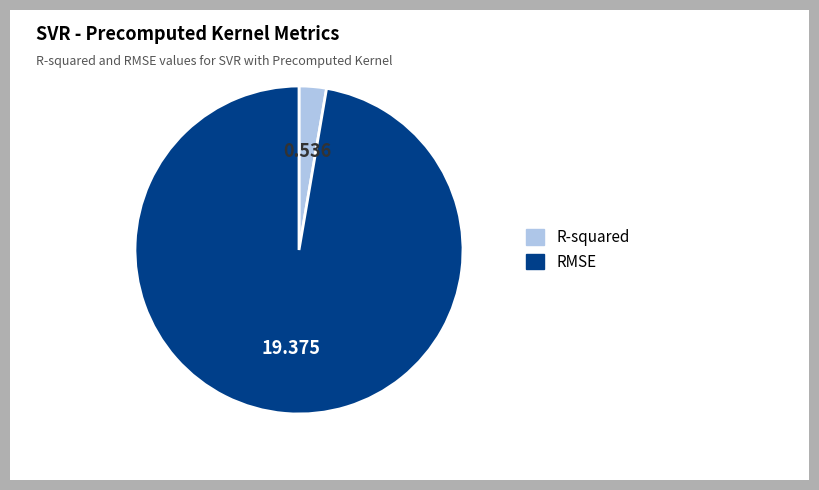

Does any single category account for the majority?

Yes